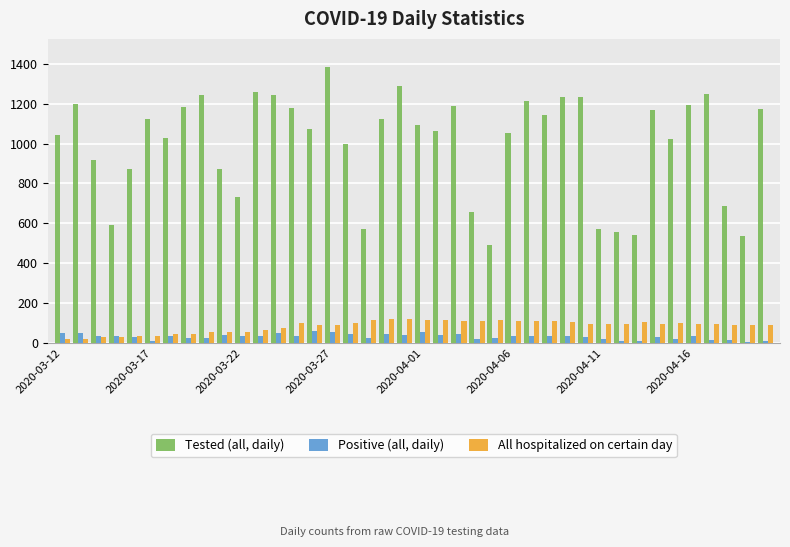

Which series has the widest spread of values?

Tested (all, daily)